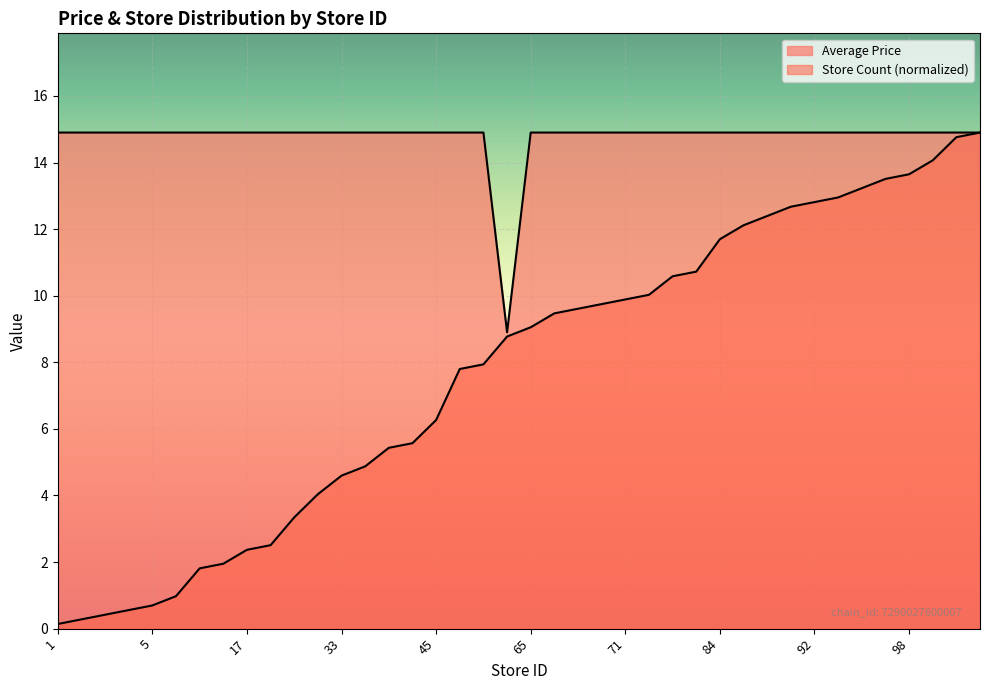

What is the total value across all series at 24?

18.2